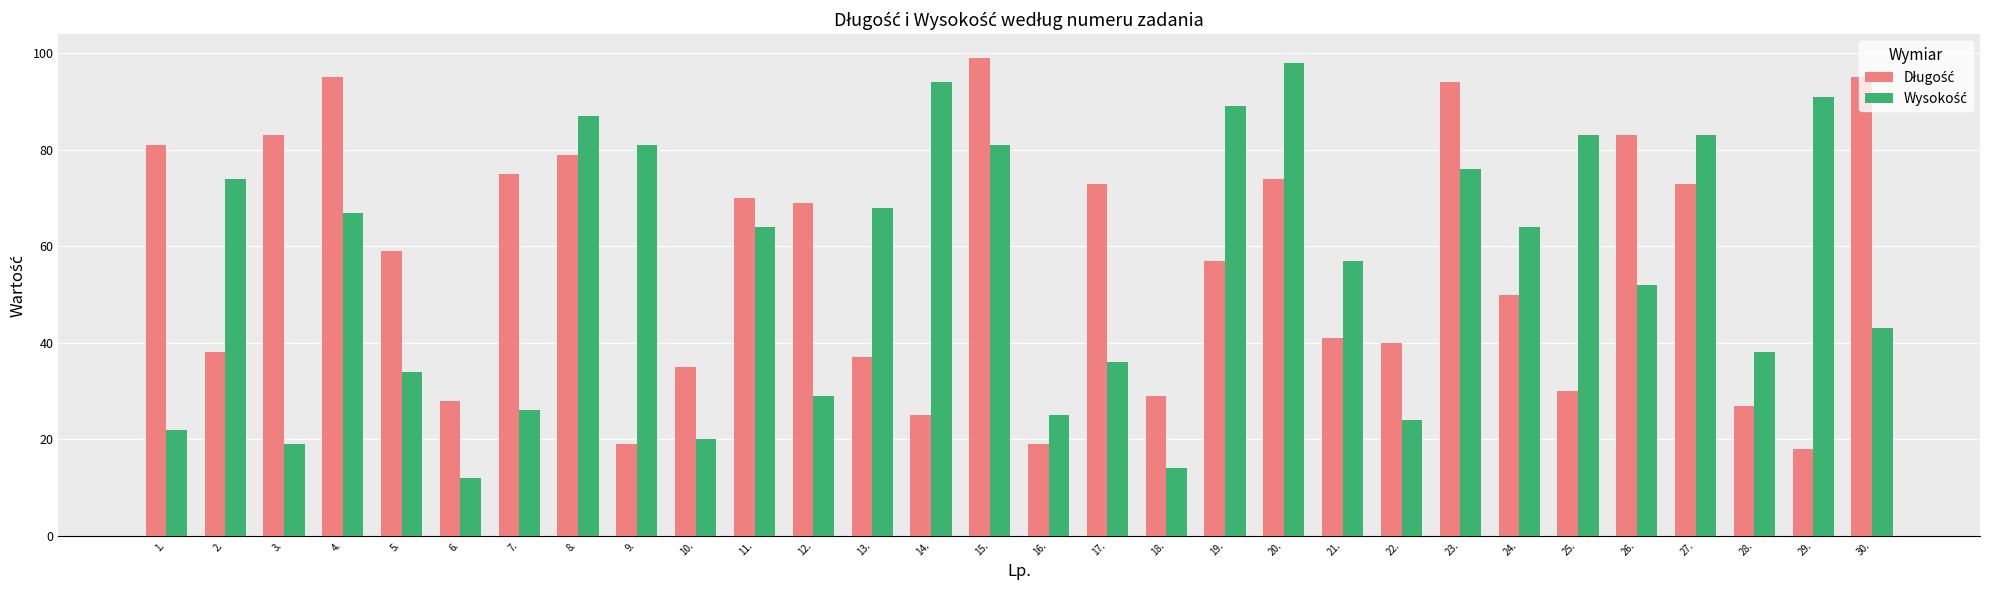

How many series are shown in this chart?

2